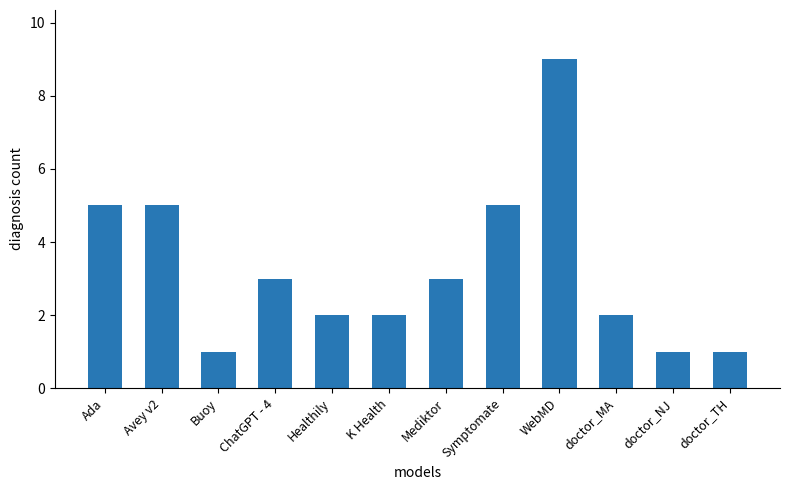

Are the bars horizontal?

No